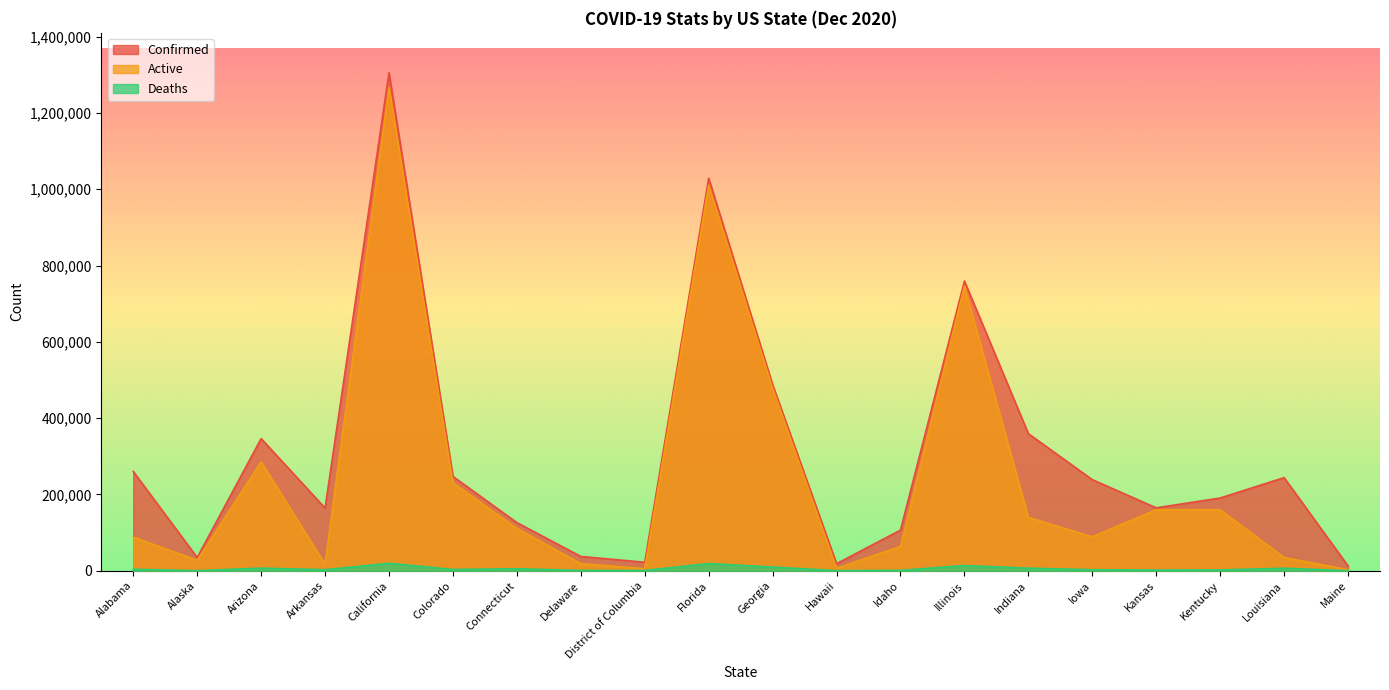

Reading right to left, extract all data points from this chart.

Confirmed: 12554	244078	190600	164878	238724	359430	759562	106455	18484	487978	1029030	22164	37456	126177	247209	1305611	164310	346421	34592	260359
Active: 2601	34663	159831	159965	88952	139724	745938	63603	6280	478330	1010156	5204	18611	111266	230656	1266997	17131	285258	27268	88196
Deaths: 220	6524	2014	1684	2603	6704	13625	1014	246	9648	18874	692	834	5111	3320	19593	2555	6821	131	3776